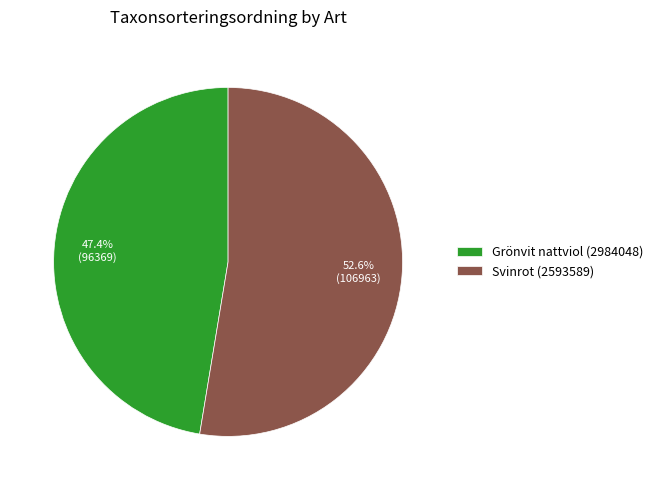

Approximately how many times larger is the value at Grönvit nattviol (2984048) compared to Svinrot (2593589)?

0.9